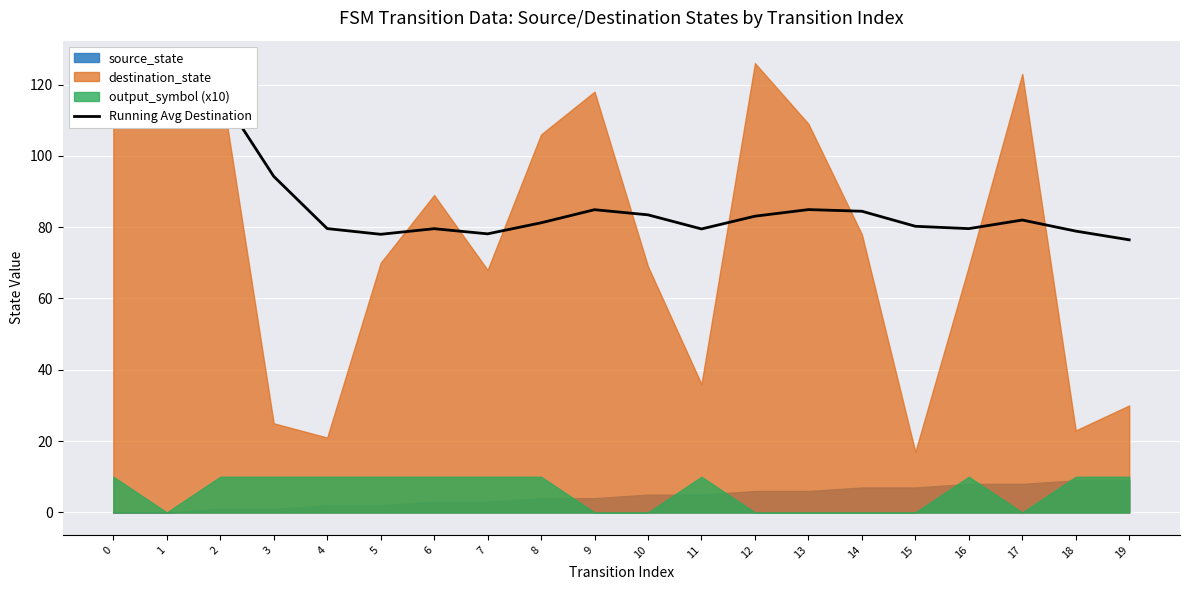

At which label is the value closest to 96?

3